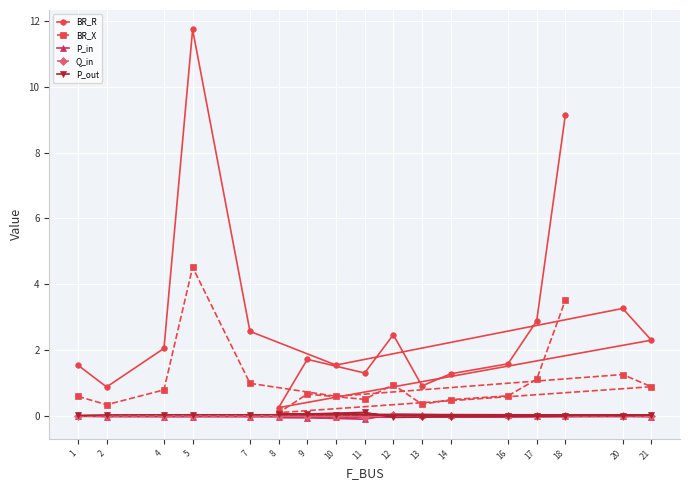

Reading left to right, what are all the values shown in this chart?

BR_R: 1=1.5	2=0.9	4=2.0	5=11.7	7=2.6	10=1.5	20=3.3	21=2.3	8=0.2	9=1.7	11=1.3	12=2.5	13=0.9	14=1.3	16=1.6	17=2.9	18=9.1
BR_X: 1=0.6	2=0.3	4=0.8	5=4.5	7=1.0	10=0.6	20=1.3	21=0.9	8=0.1	9=0.7	11=0.5	12=0.9	13=0.3	14=0.5	16=0.6	17=1.1	18=3.5
P_in: 1=-0.0	2=-0.0	4=-0.0	5=-0.0	7=-0.0	10=-0.0	20=-0.0	21=-0.0	8=-0.0	9=-0.1	11=-0.1	12=0.0	13=0.0	14=0.0	16=0.0	17=0.0	18=0.0
Q_in: 1=-0.0	2=-0.0	4=-0.0	5=-0.0	7=-0.0	10=-0.0	20=-0.0	21=-0.0	8=-0.0	9=-0.0	11=-0.0	12=0.0	13=0.0	14=0.0	16=0.0	17=0.0	18=0.0
P_out: 1=0.0	2=0.0	4=0.0	5=0.0	7=0.0	10=0.0	20=0.0	21=0.0	8=0.0	9=0.1	11=0.1	12=-0.0	13=-0.0	14=-0.0	16=-0.0	17=-0.0	18=-0.0